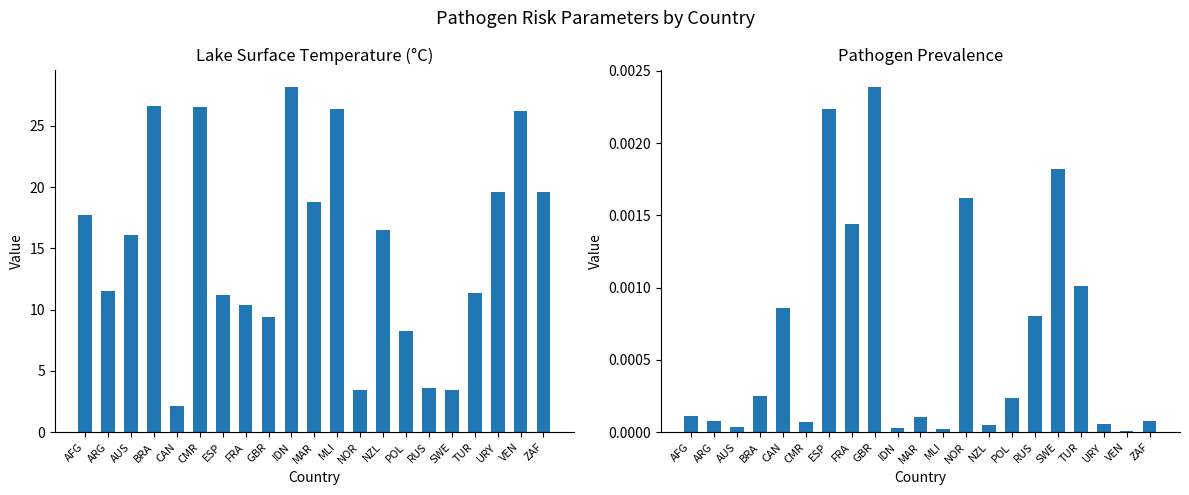

Which has a higher value, ESP or CMR?

CMR